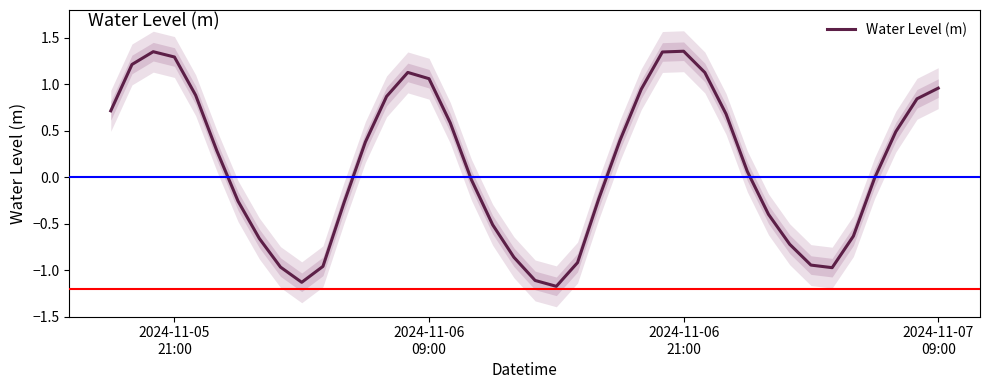

What is the smallest value displayed?

-1.2